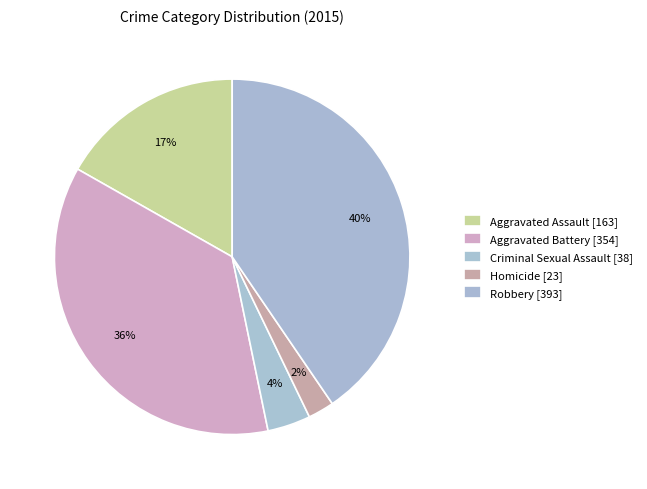

Does Criminal Sexual Assault represent more than half of the total?

No